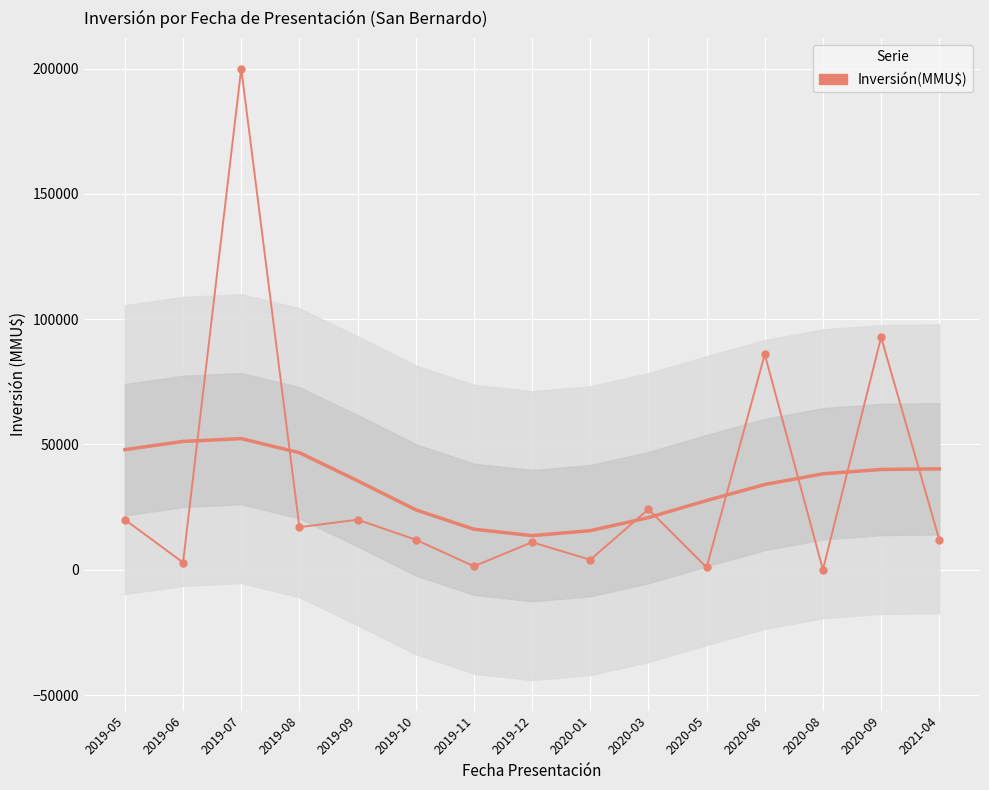

At which category does the data reach its first local peak?

2019-07